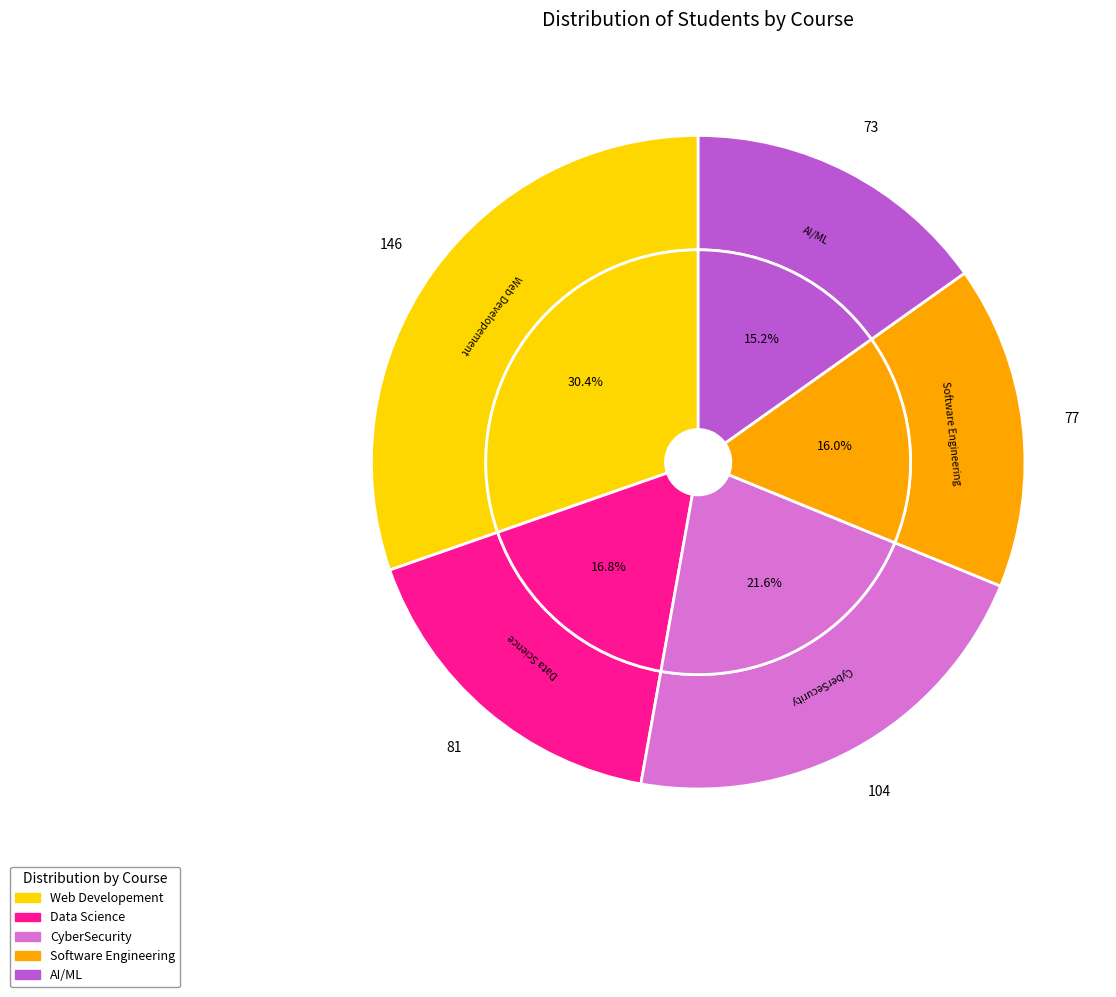

Is there a majority slice in this chart?

No